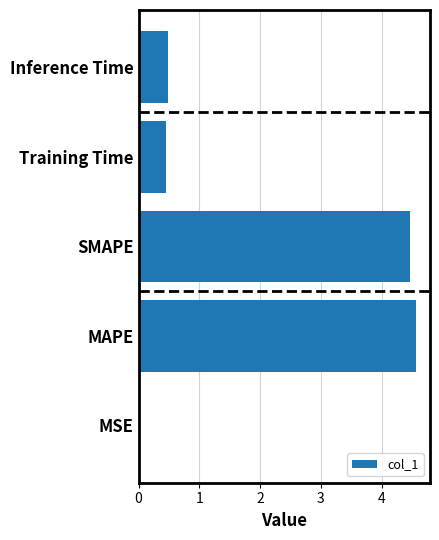

Which has a higher value, Inference Time or MAPE?

MAPE